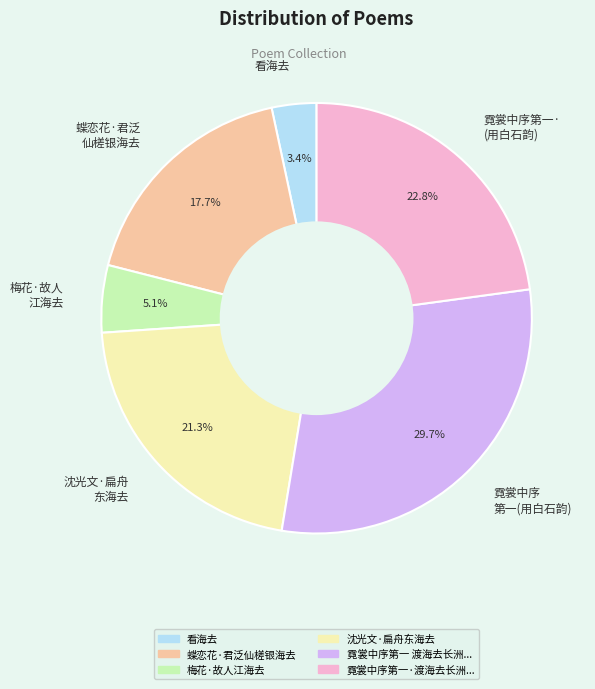

Count the number of slices in the pie.

6